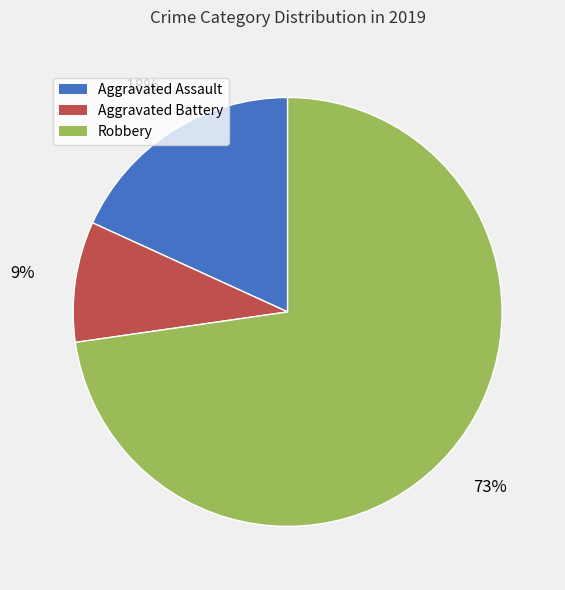

True or false: Aggravated Battery accounts for 9% of the total.

True